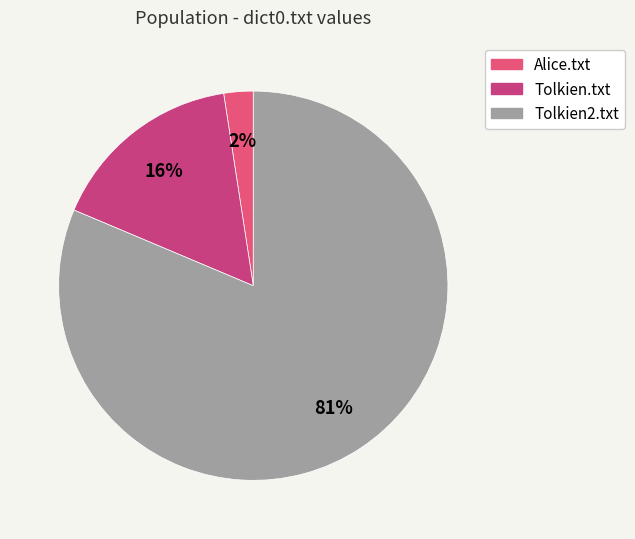

Is the sum of Tolkien.txt and Alice.txt greater than half?

No